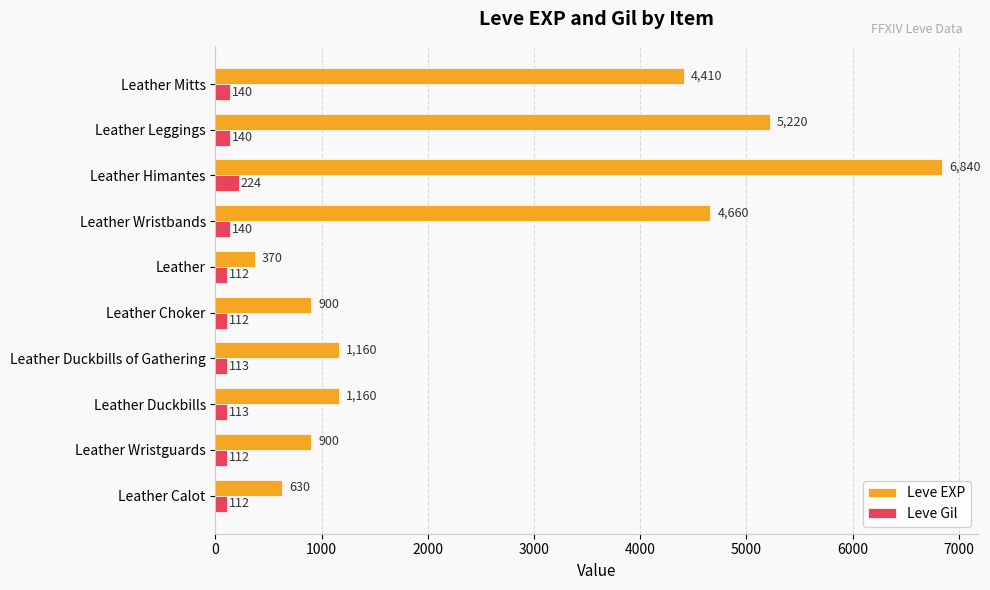

How many data points in Leve EXP are less than 1160?

4